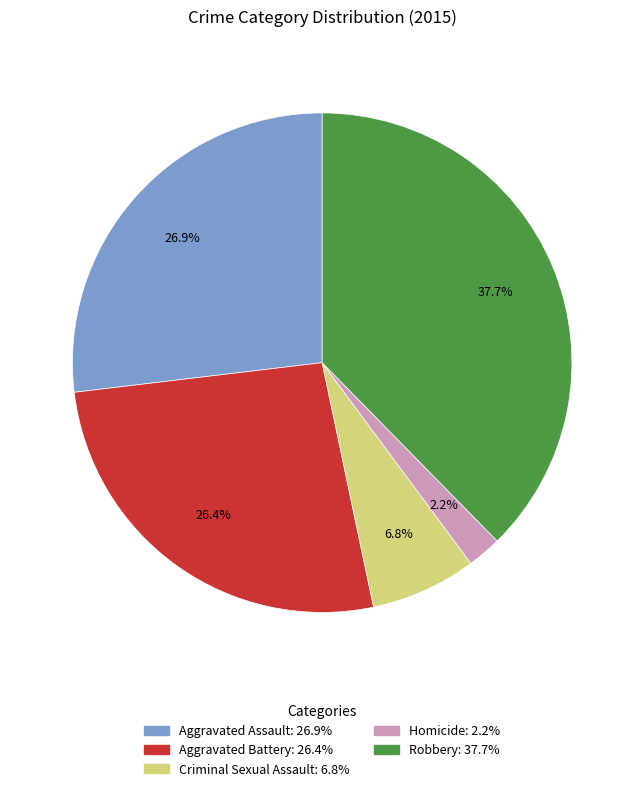

What percentage do Aggravated Assault and Criminal Sexual Assault together represent?

33.7%